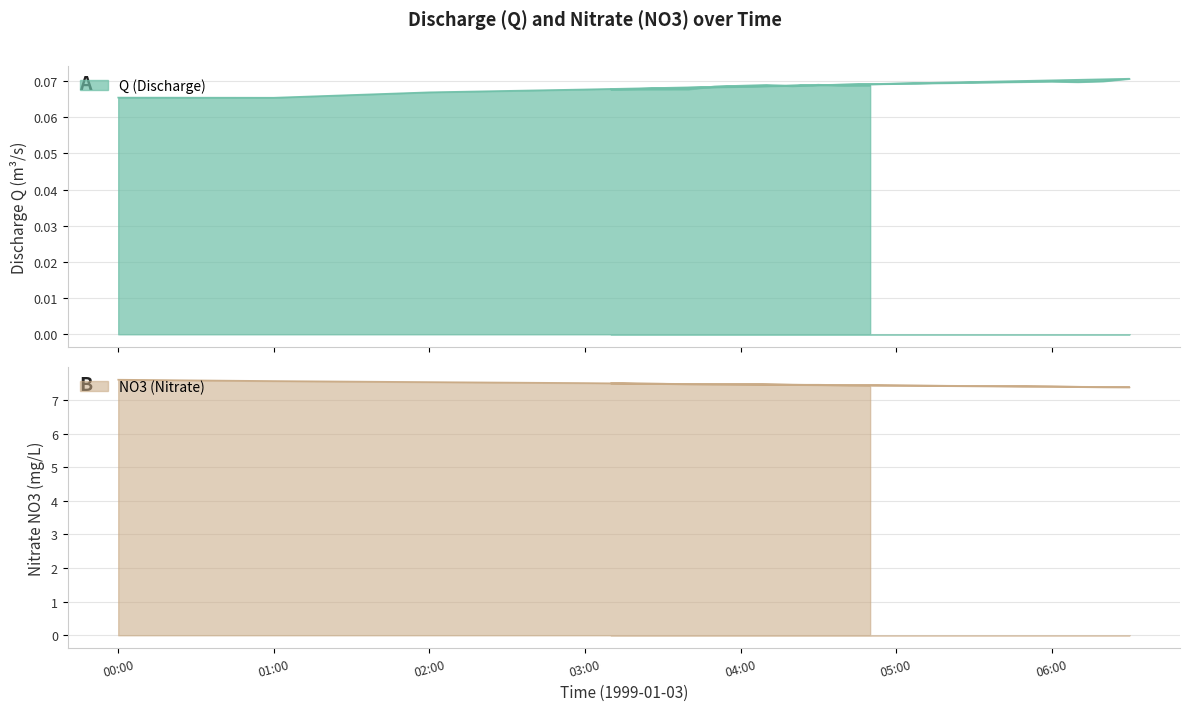

True or false: Q and NO3 cross at least once.

False